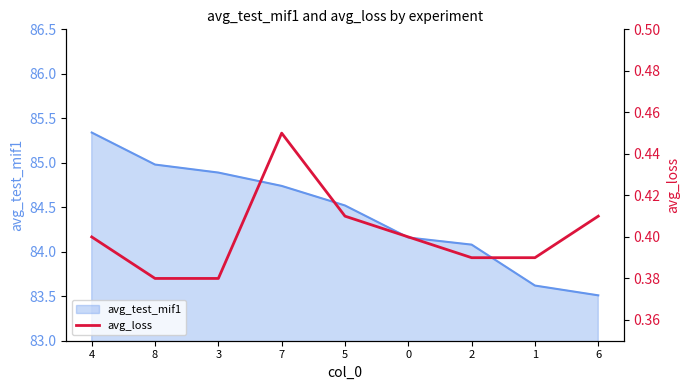

How many interior local peaks (higher than both neighbors) does the data have?

1